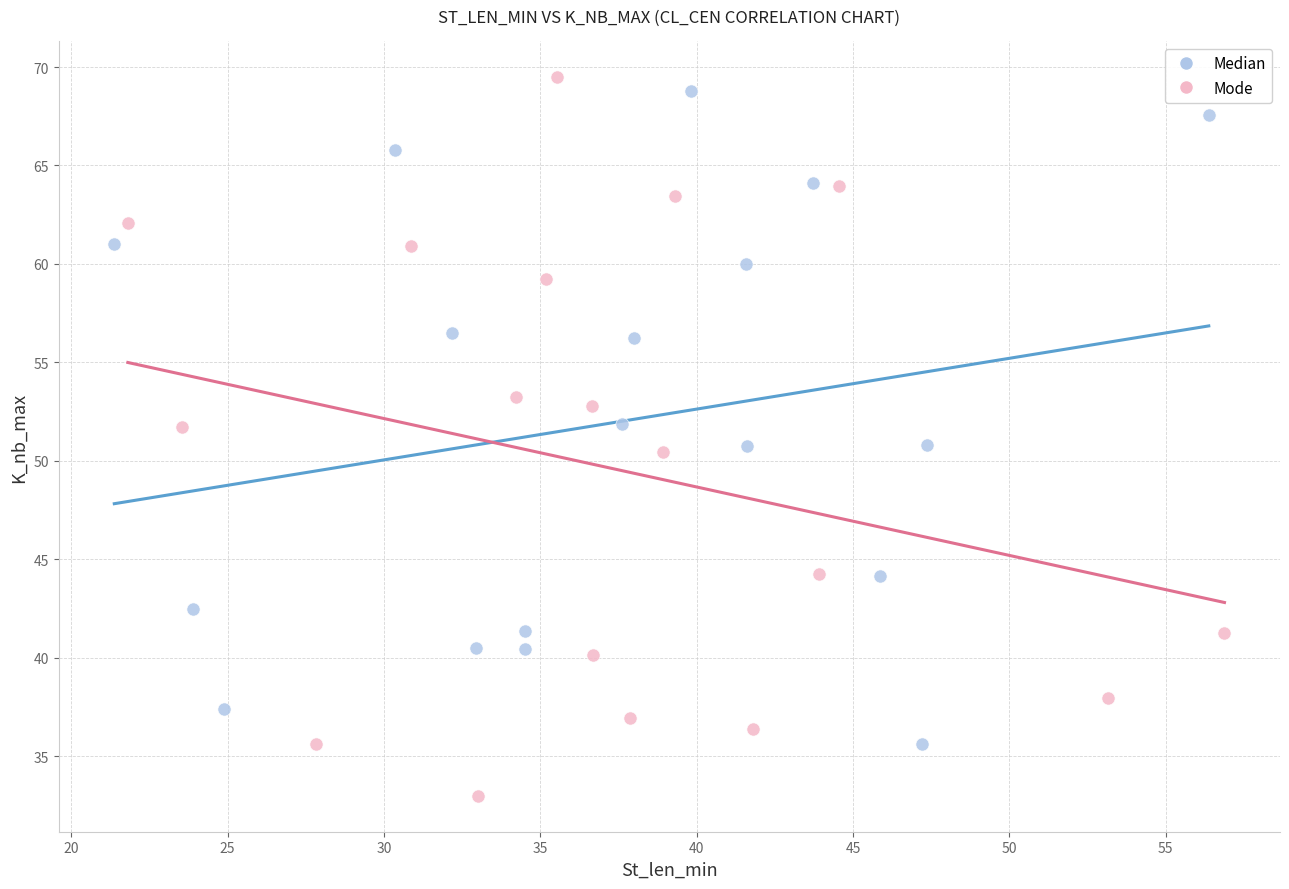

Which series reaches the minimum Y coordinate?

Mode